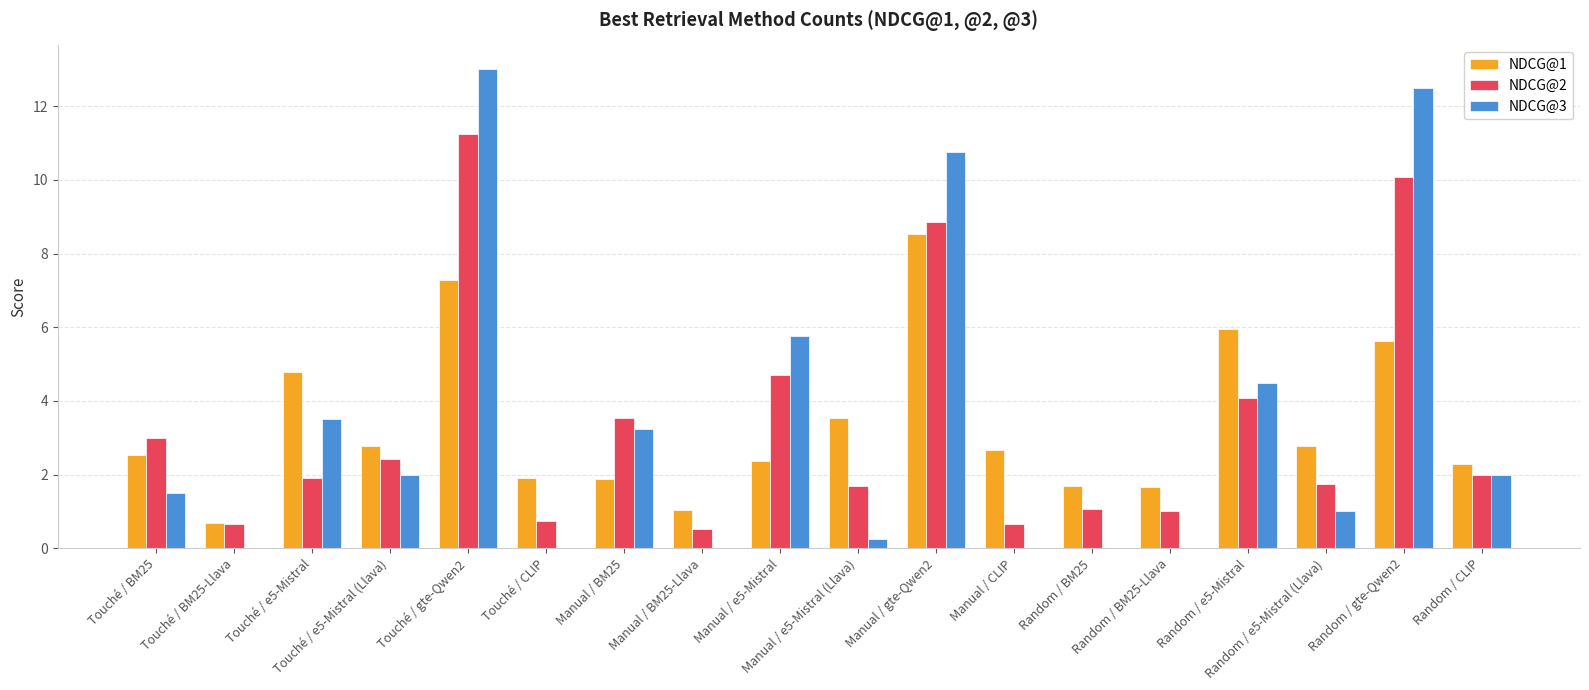

Does the chart contain stacked bars?

No